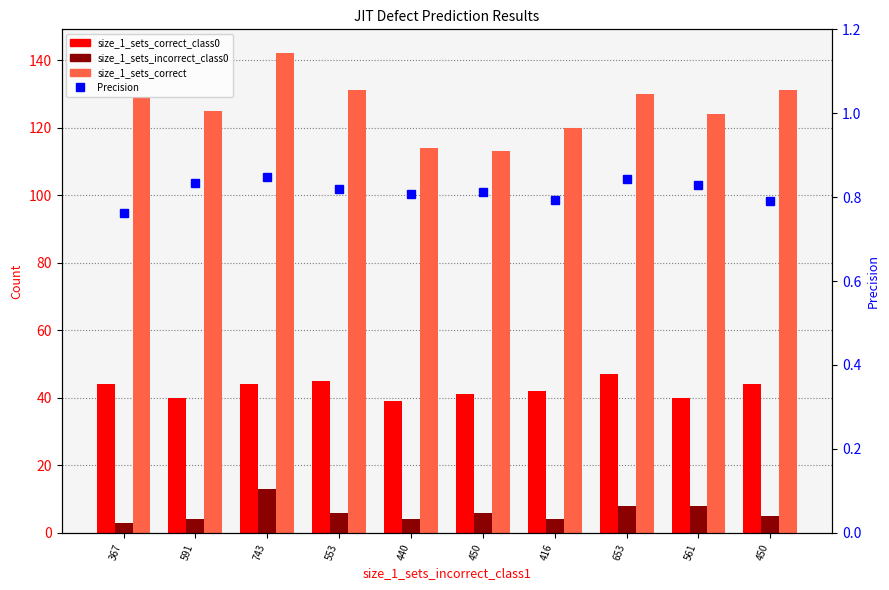

Is the value of size_1_sets_correct_class0 at 591 greater than the value of size_1_sets_incorrect_class0 at 450?

Yes